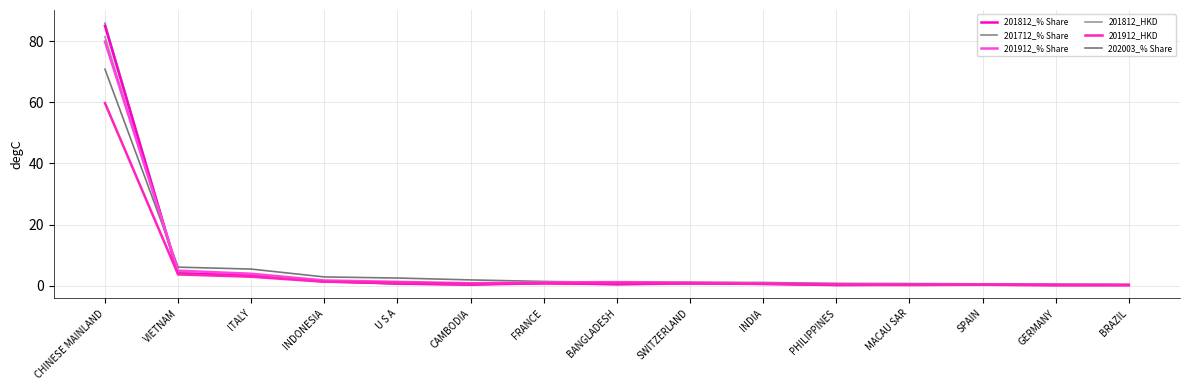

True or false: 201912_% Share has more than 1 interior local peaks.

True